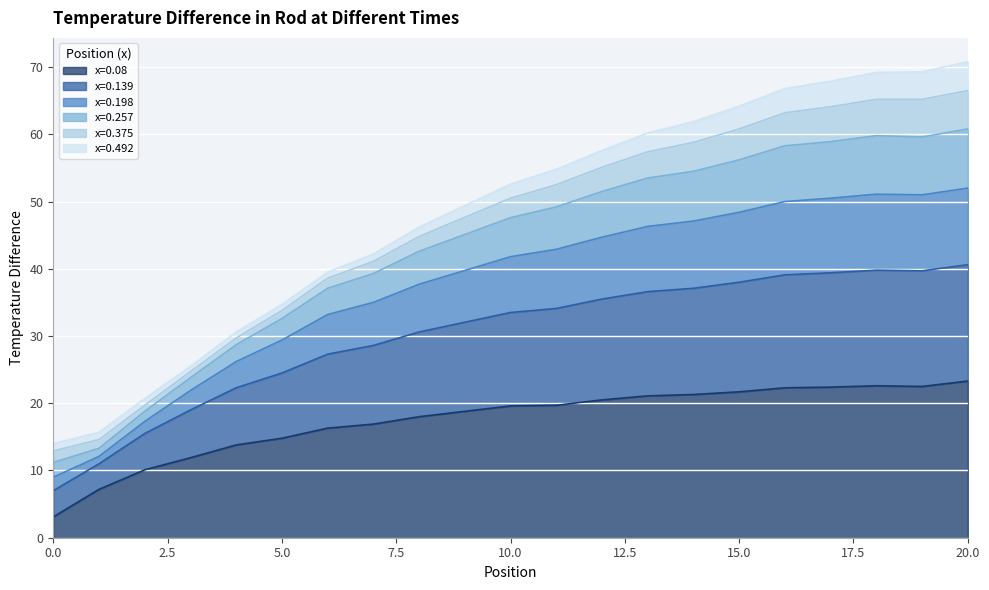

What are all the series names shown in the legend?

x=0.08, x=0.139, x=0.198, x=0.257, x=0.375, x=0.492